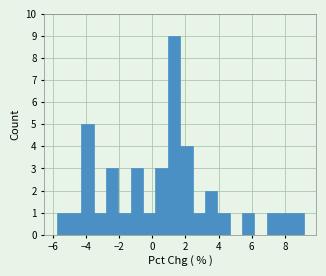

Read against the x-axis, roughly where is the centre of the tallest bar?

1.4